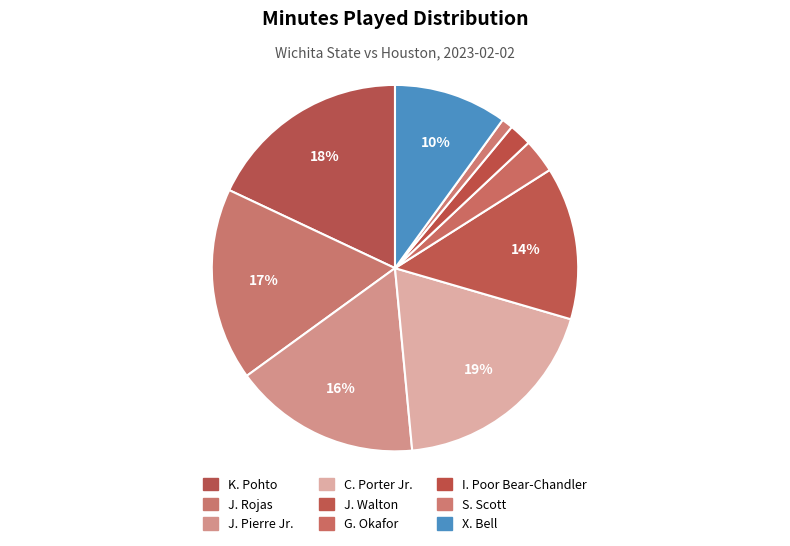

Is there any slice that represents more than half of the pie?

No